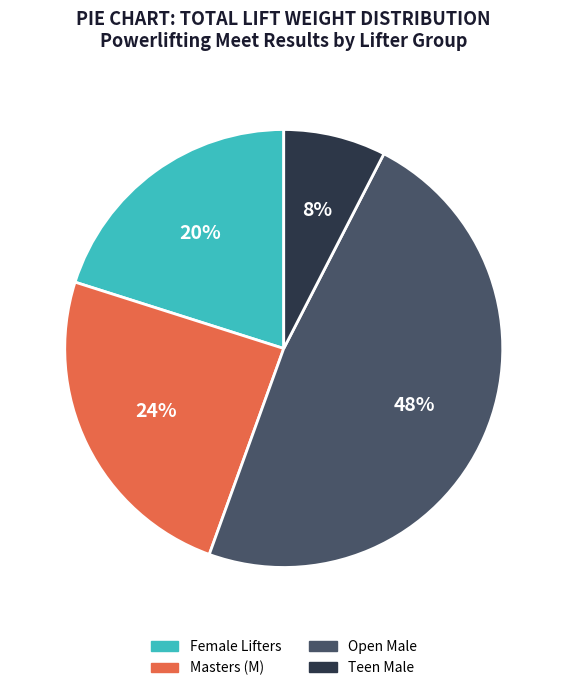

To the nearest percent, what is the difference between the largest and smallest slice percentages?

40%